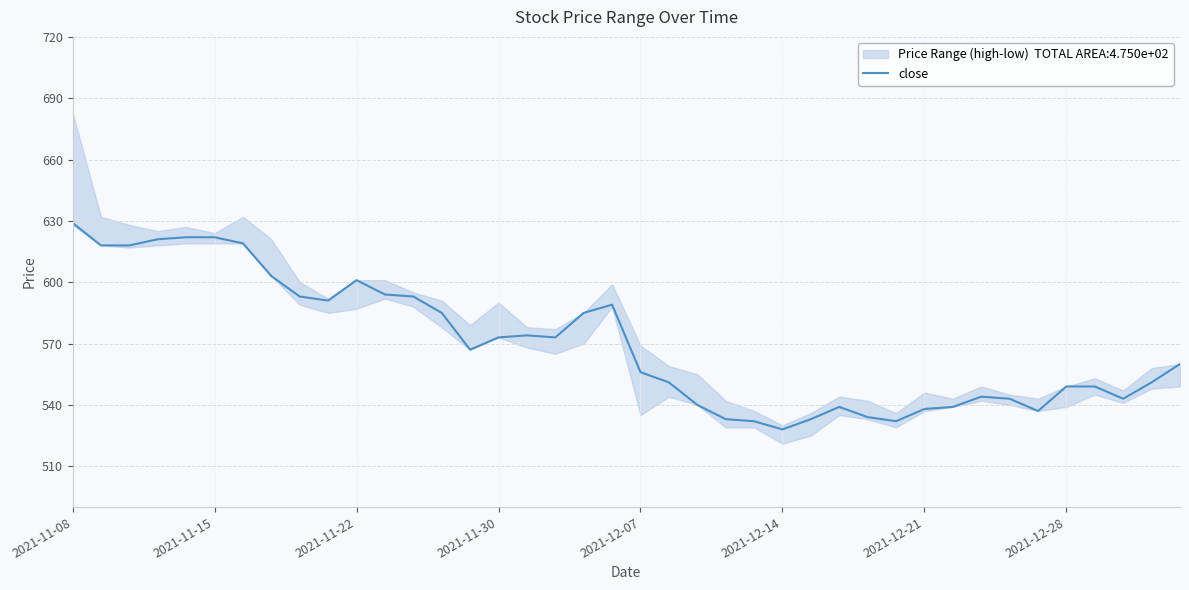

Where does the data first go above 567?

2021-11-08